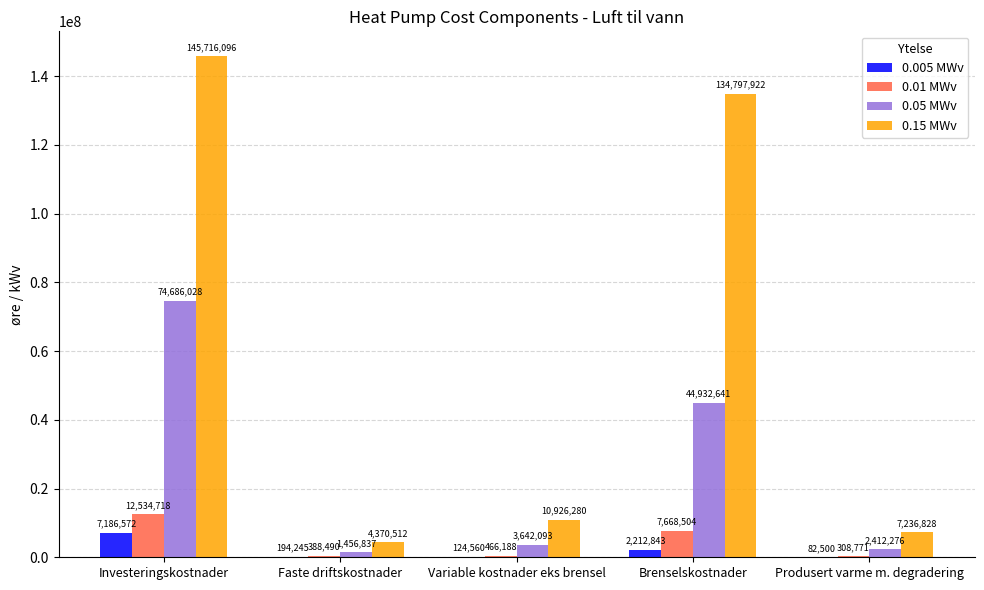

Is it true that 0.05 MWv equals 115589318.0 at Investeringskostnader?

False